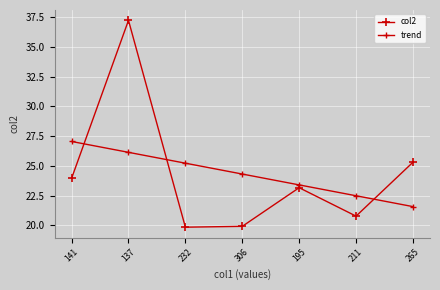

How many values in the col2 series are below 23?

3